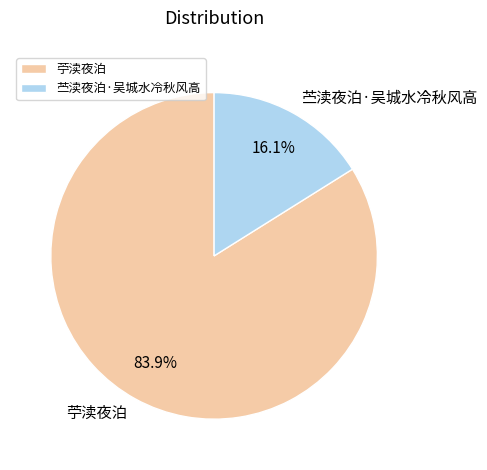

To the nearest percent, what is the difference between the largest and smallest slice percentages?

68%